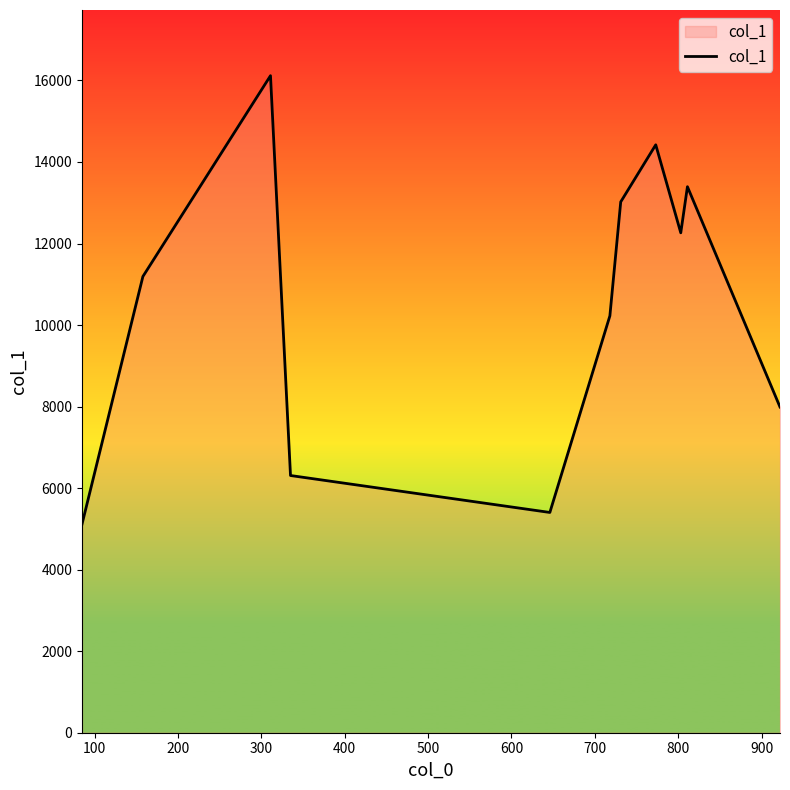

What is the difference between the maximum and minimum values?

10999